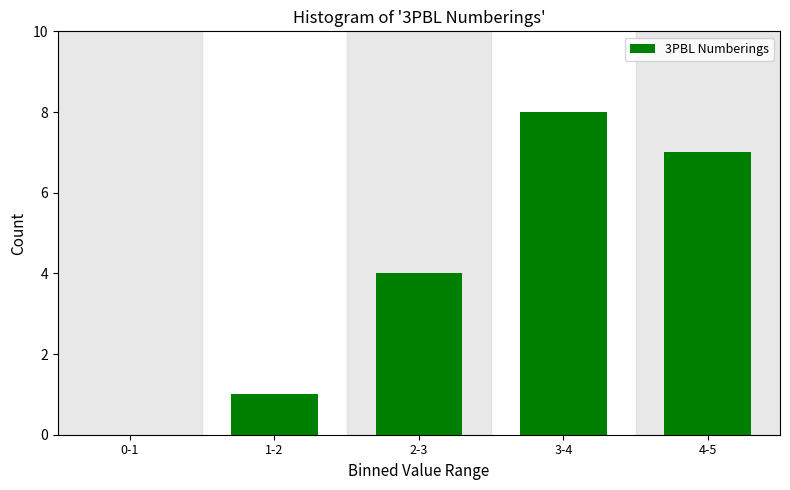

Reading left to right, what are all the values shown in this chart?

0-1=0	1-2=1	2-3=4	3-4=8	4-5=7